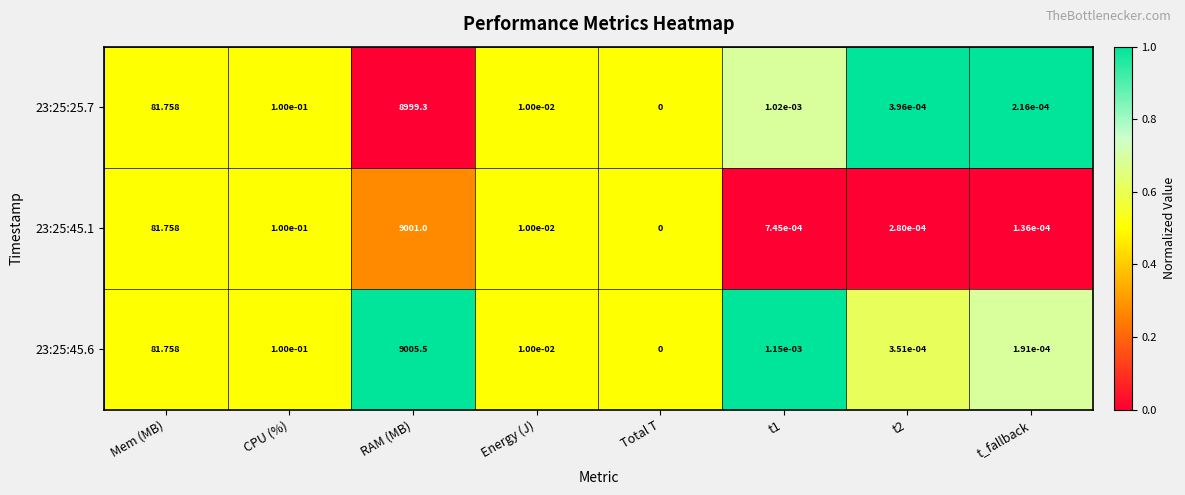

Which series has the widest spread of values?

23:25:45.6